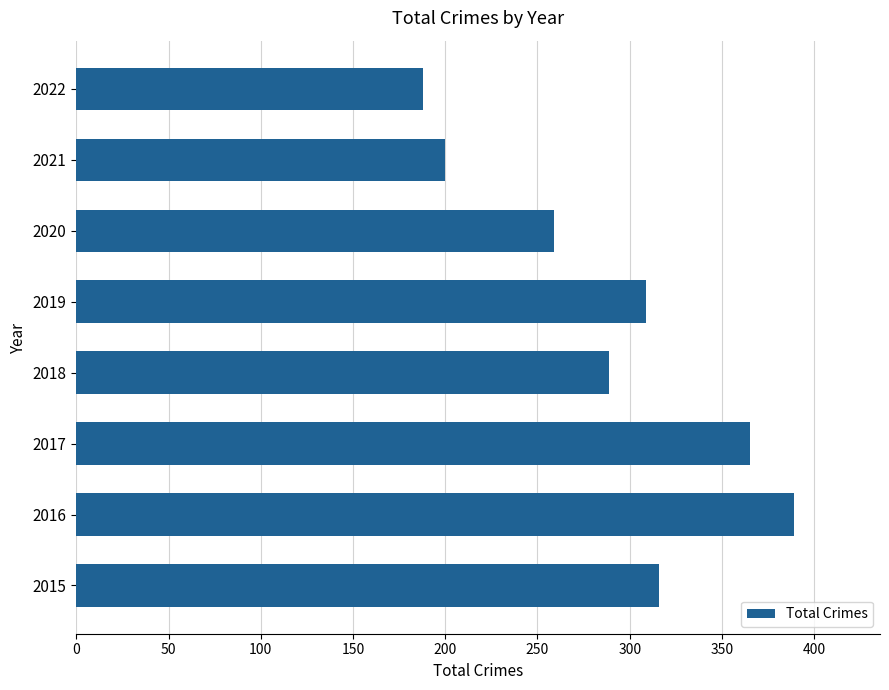

What is the difference between the maximum and minimum values?

201